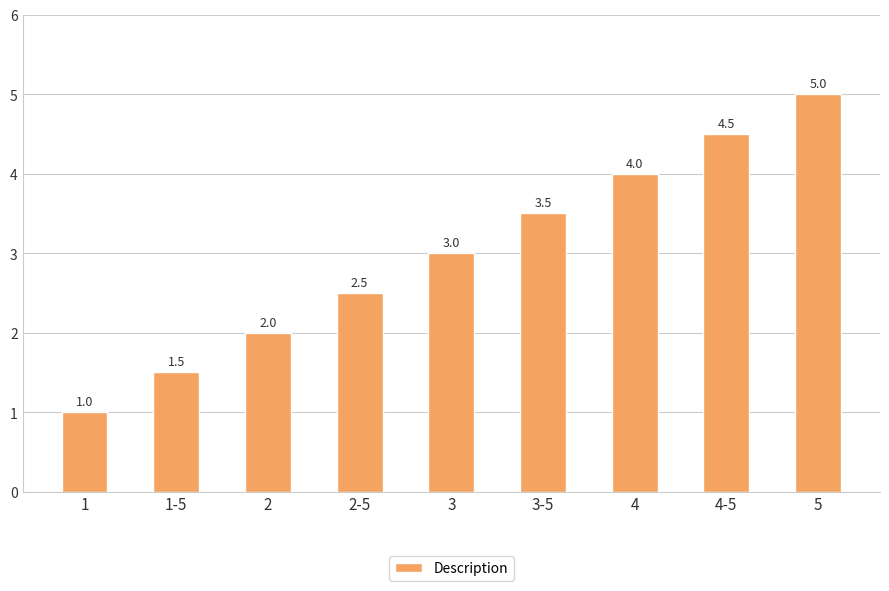

What is the sum of all values?

27.0